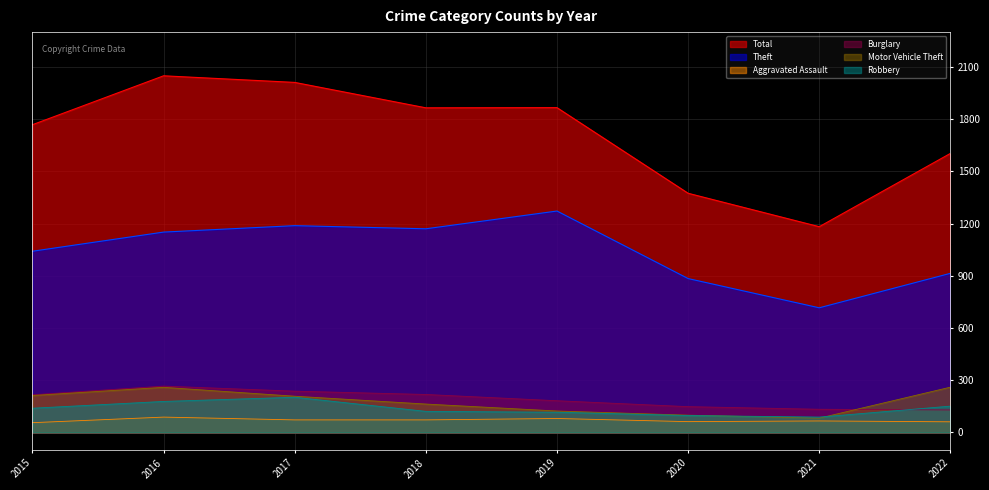

Rank the categories by Robbery value from lowest to highest.

2021, 2020, 2019, 2018, 2015, 2022, 2016, 2017